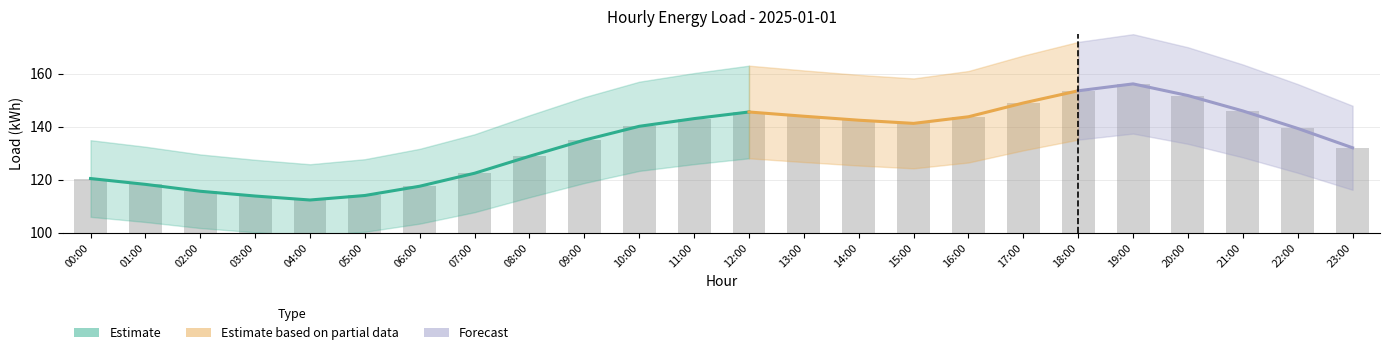

The chart shows a value of 234.1 at 14:00. True or false?

False